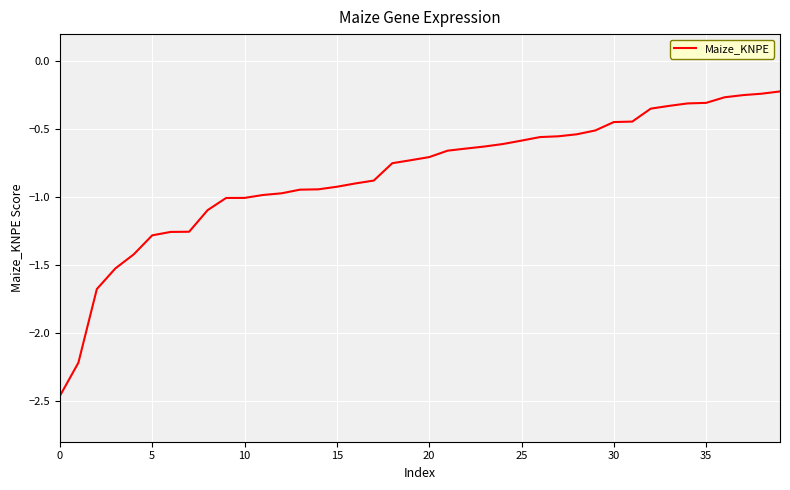

What is the difference between the maximum and minimum values?

2.2